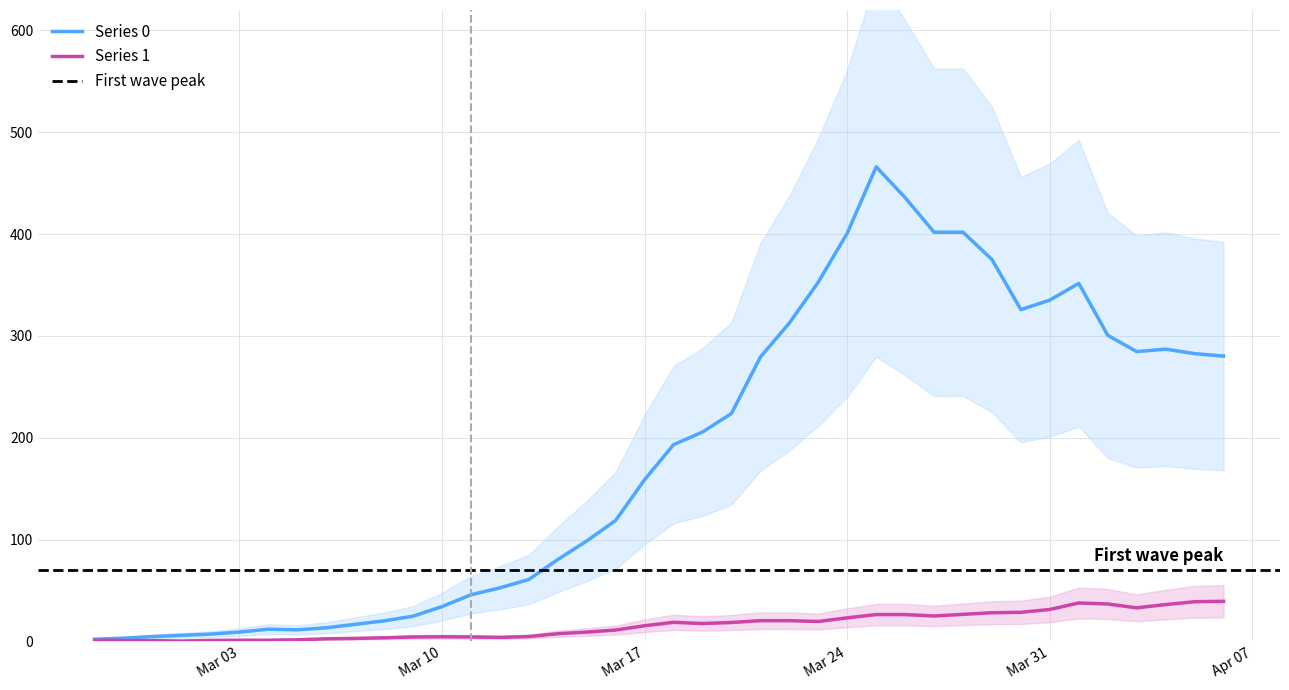

How many categories are shown in the chart?

40